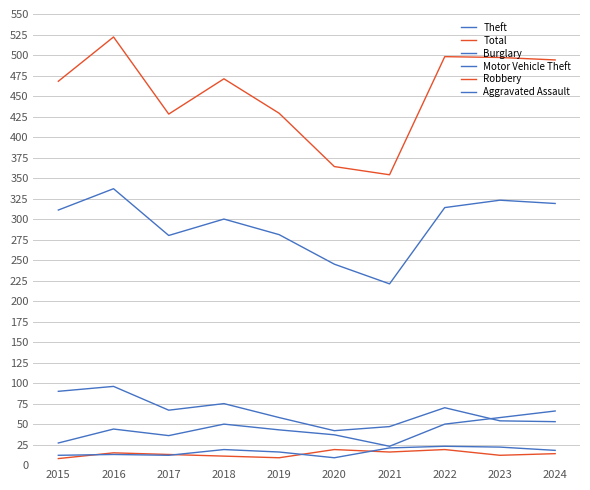

At which category is the sum across all series the highest?

2016